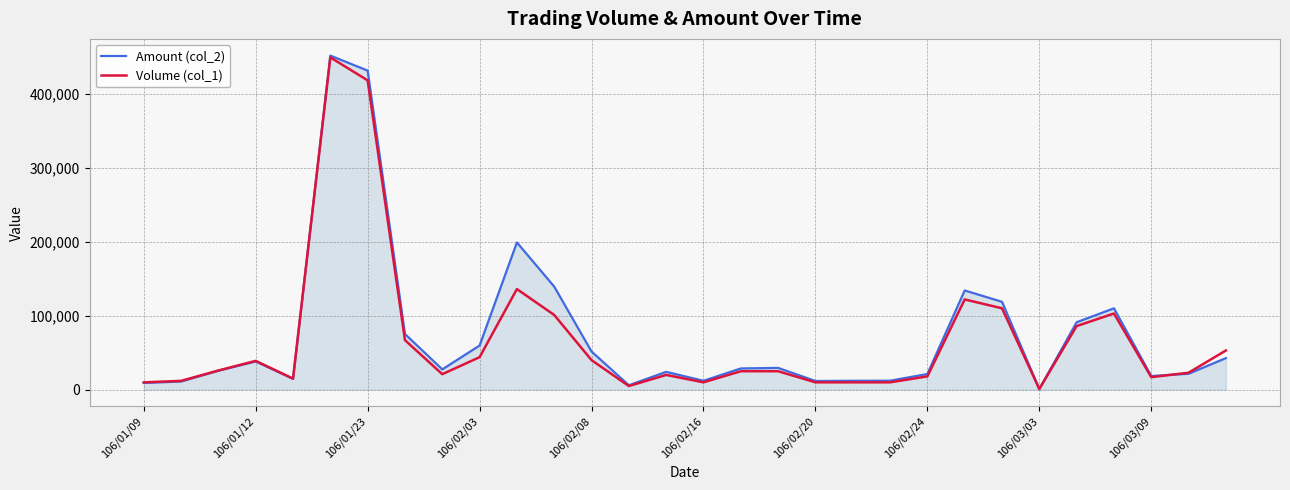

How many lines are shown in the chart?

2